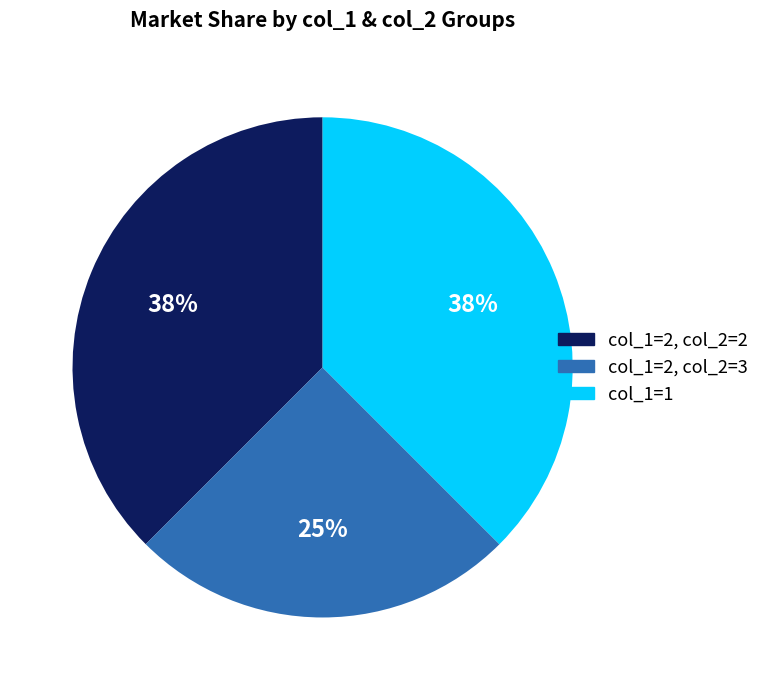

Does any single category account for the majority?

No